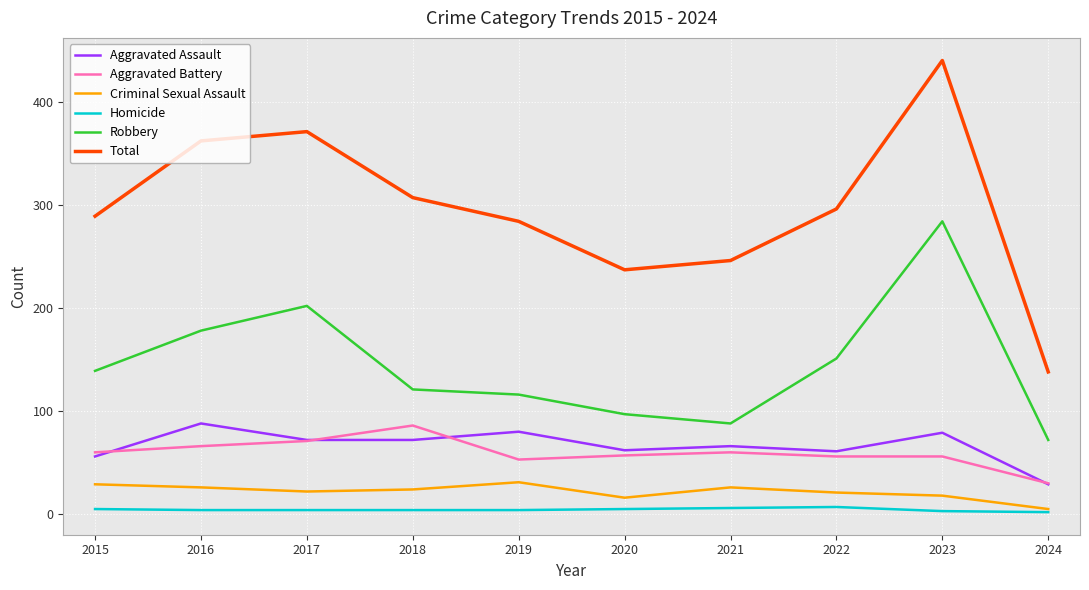

Is it true that Homicide equals 5 at 2020?

True